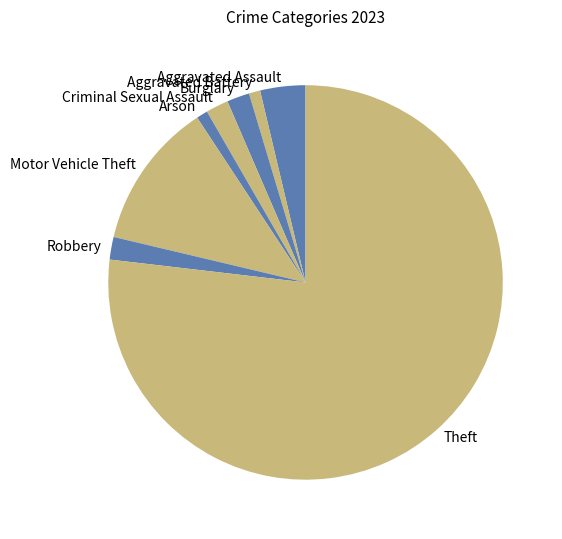

Is there any slice that represents more than half of the pie?

Yes